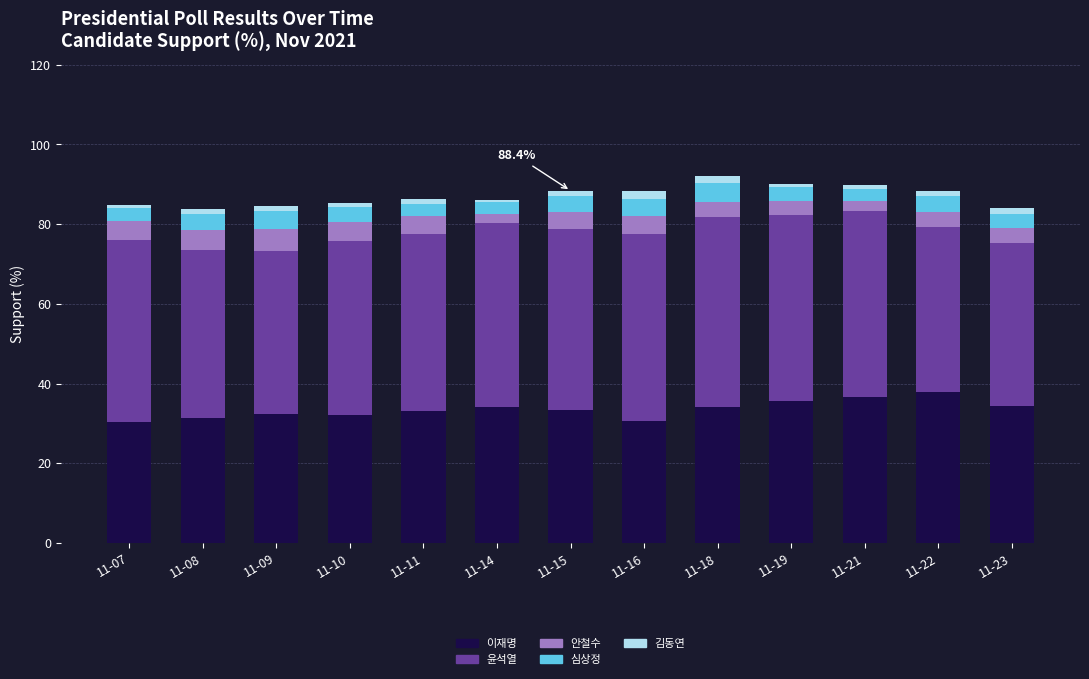

How many series are shown in this chart?

5